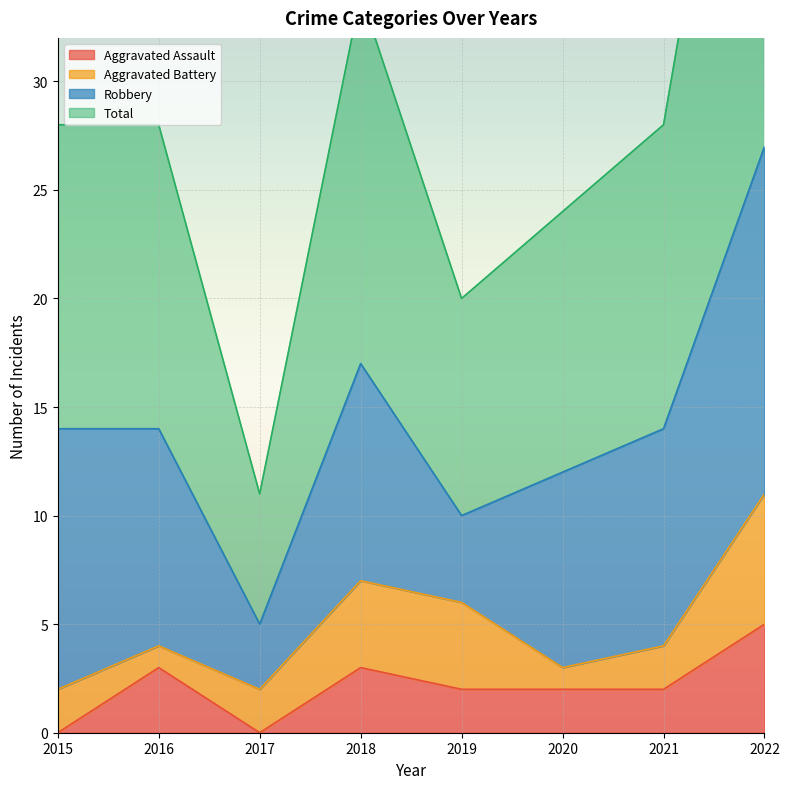

What is the greatest value displayed?

55